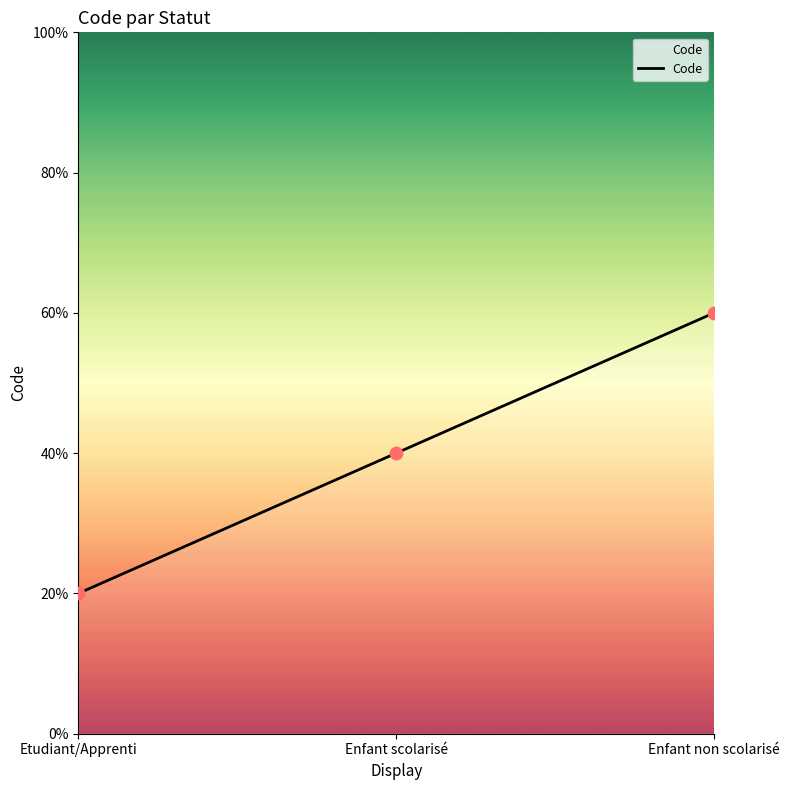

Approximately how many times larger is the value at Enfant non scolarisé compared to Etudiant/Apprenti?

3.0